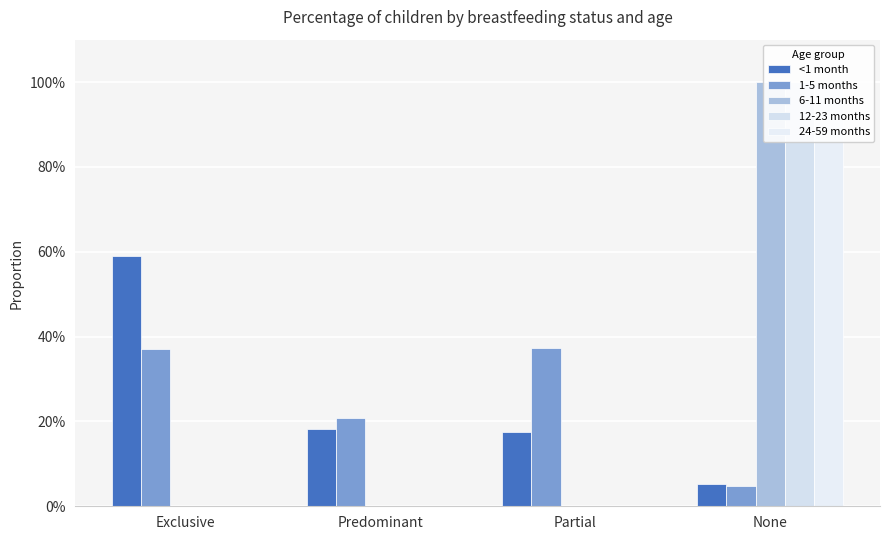

What position from the left is Partial?

3